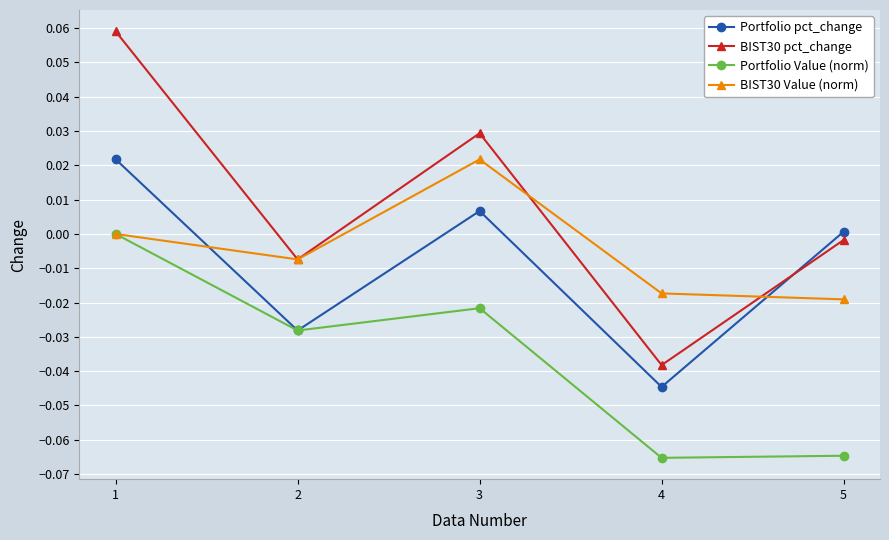

How many values in BIST30 pct_change are below zero?

3